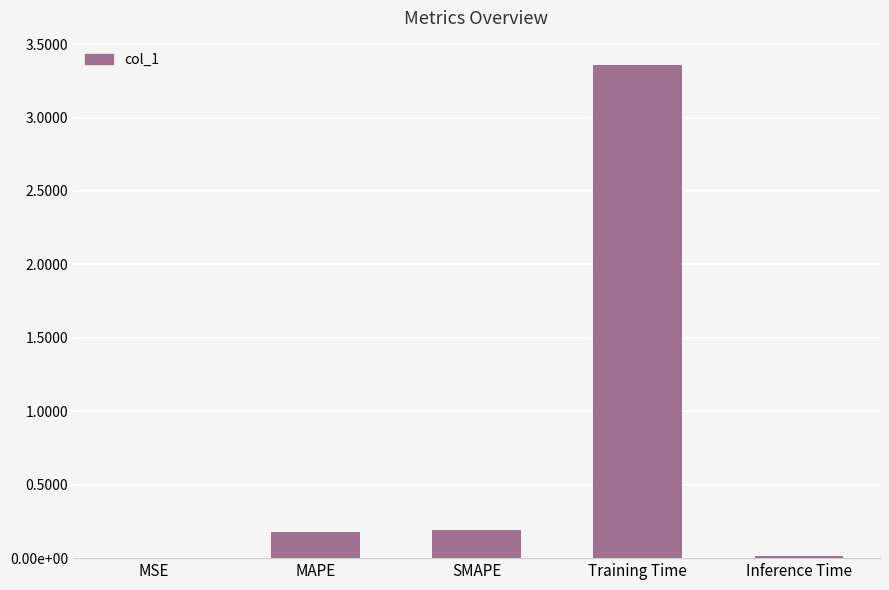

Reading left to right, transcribe all the data shown in this chart.

MSE=0.0	MAPE=0.2	SMAPE=0.2	Training Time=3.4	Inference Time=0.0